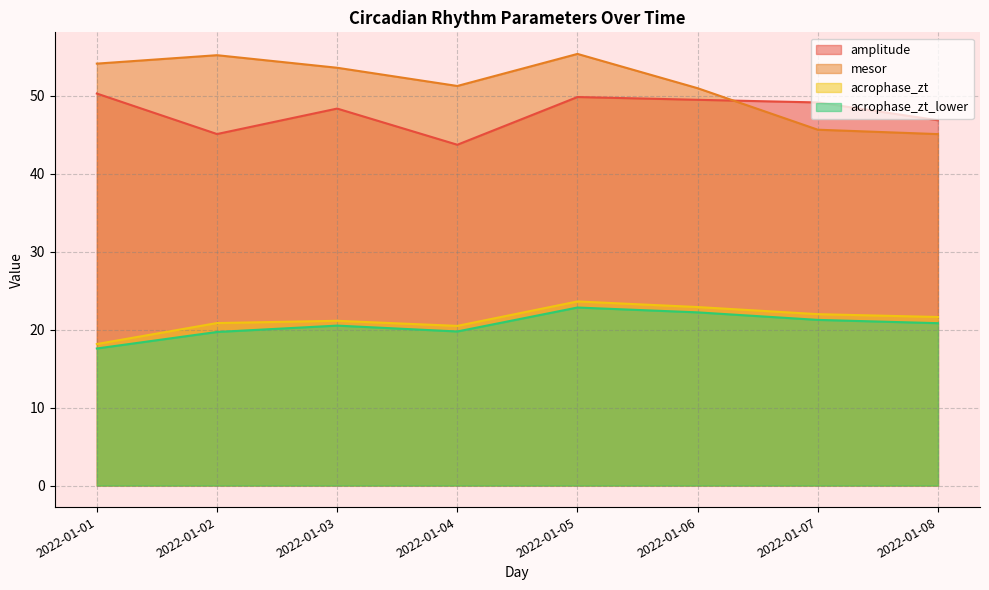

What is the minimum value for acrophase_zt_lower?

17.6